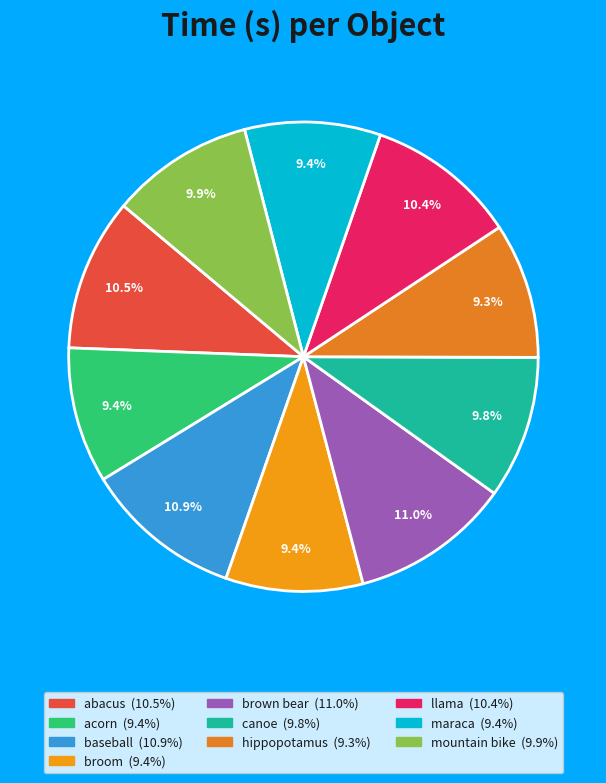

Does brown bear account for over 50% of the chart?

No